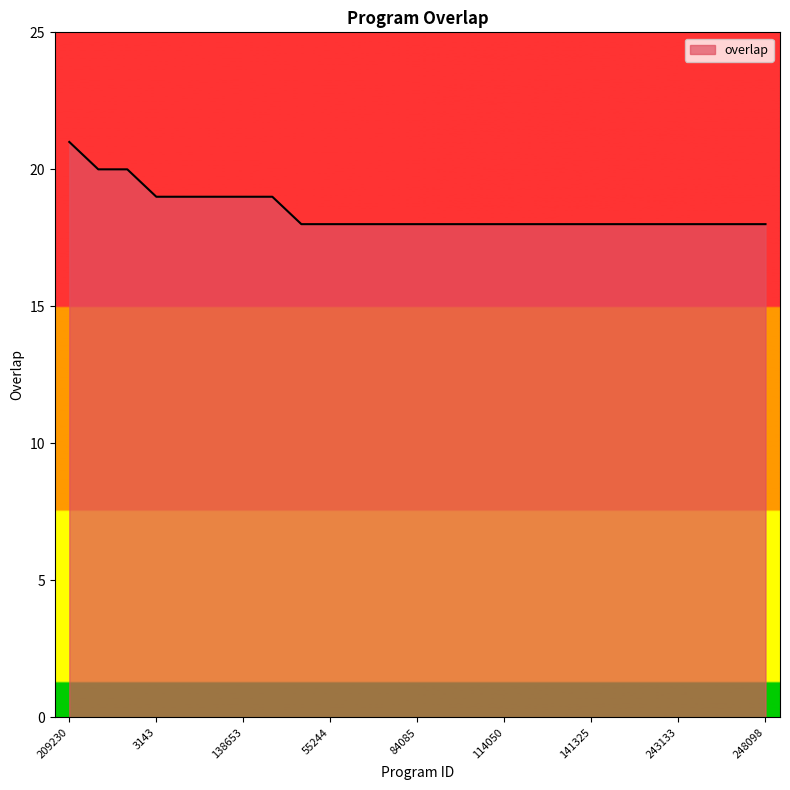

What is the greatest value displayed?

21